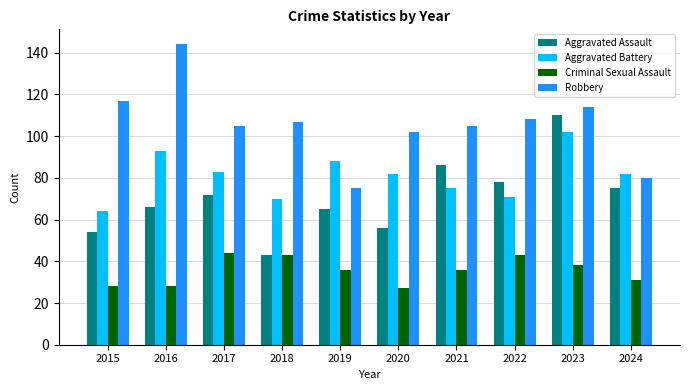

Reading left to right, transcribe all the data shown in this chart.

Aggravated Assault: 54	66	72	43	65	56	86	78	110	75
Aggravated Battery: 64	93	83	70	88	82	75	71	102	82
Criminal Sexual Assault: 28	28	44	43	36	27	36	43	38	31
Robbery: 117	144	105	107	75	102	105	108	114	80